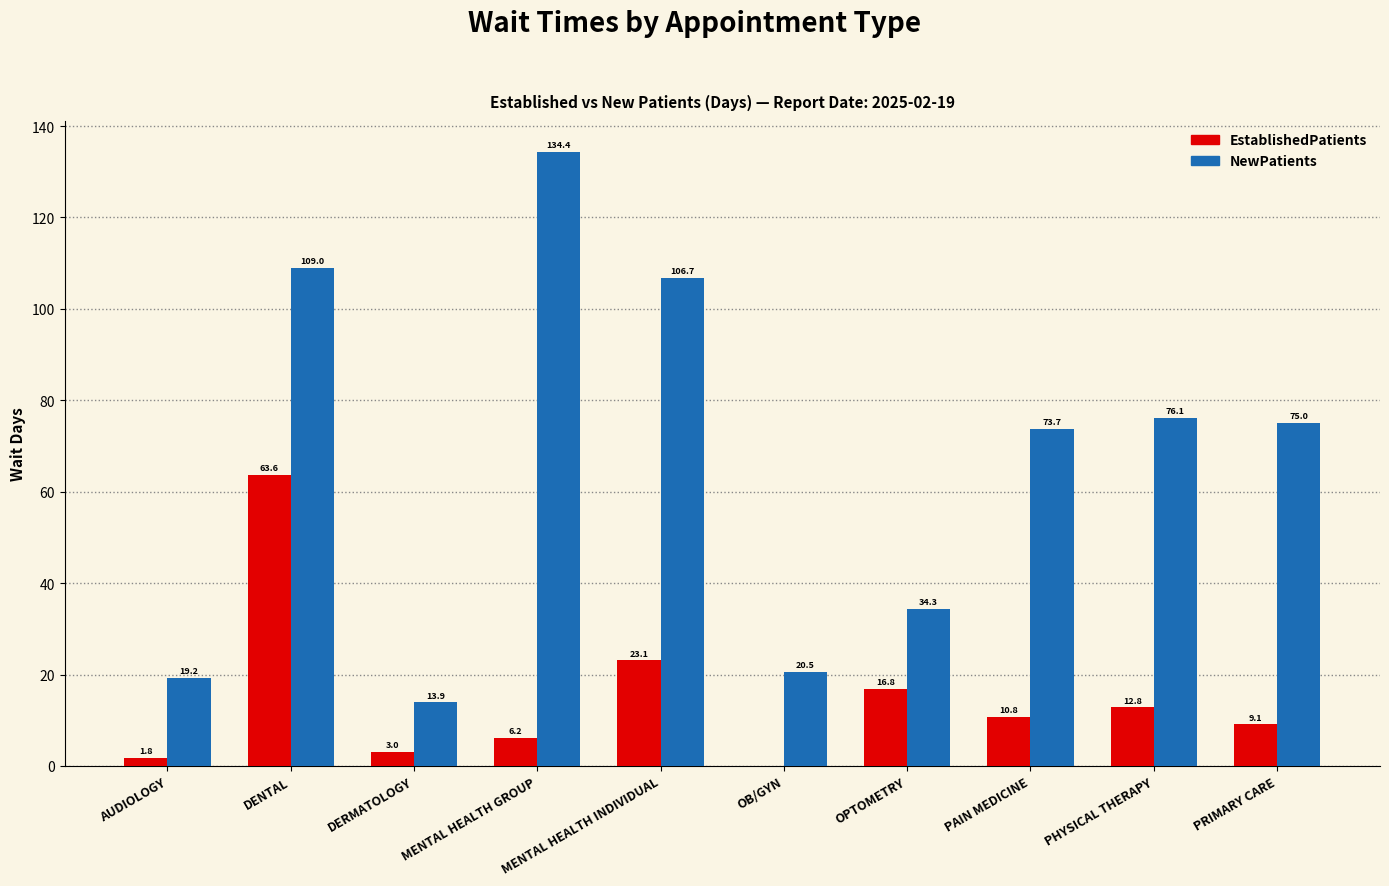

What is the maximum value for NewPatients?

134.4